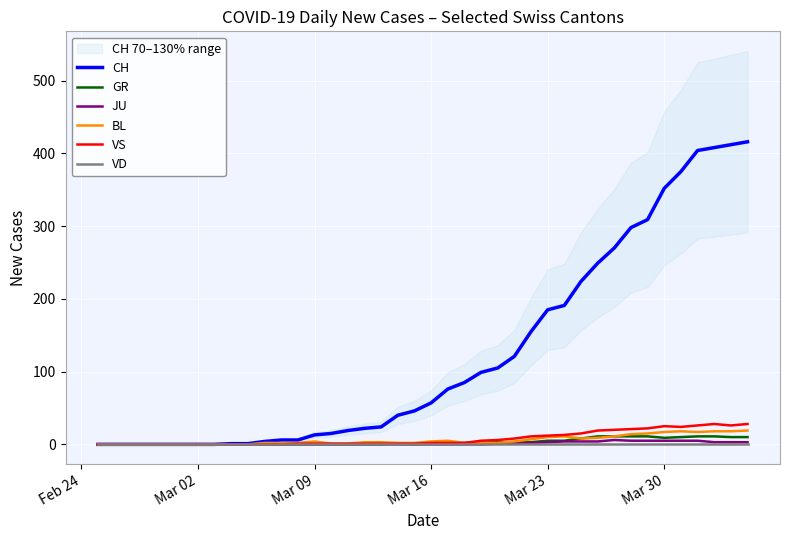

True or false: CH and VS cross at least once.

False